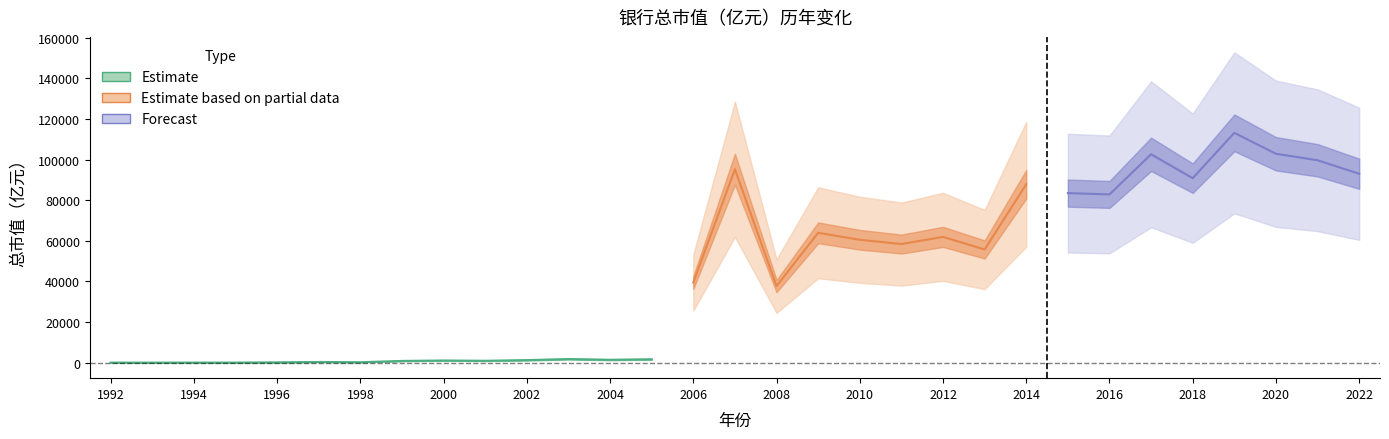

Where does the data first go above 39454?

2006